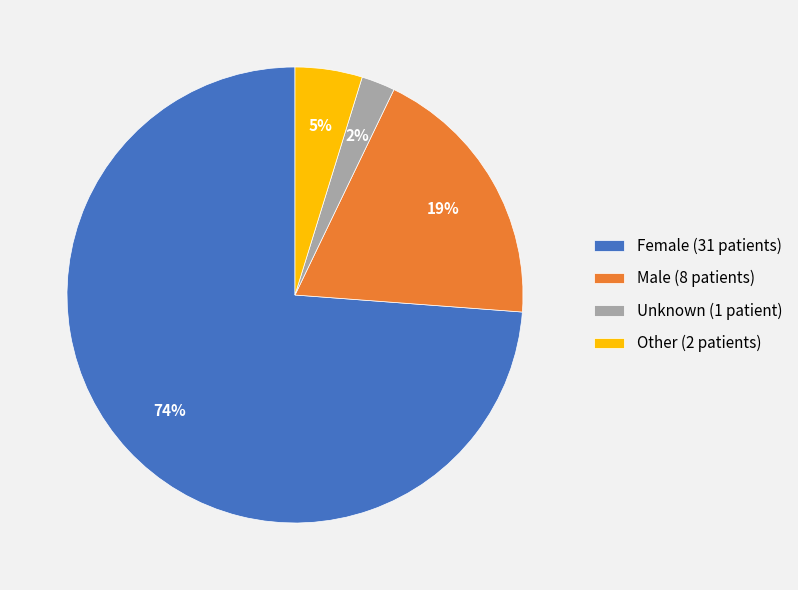

To the nearest percent, what is the average slice percentage?

25%